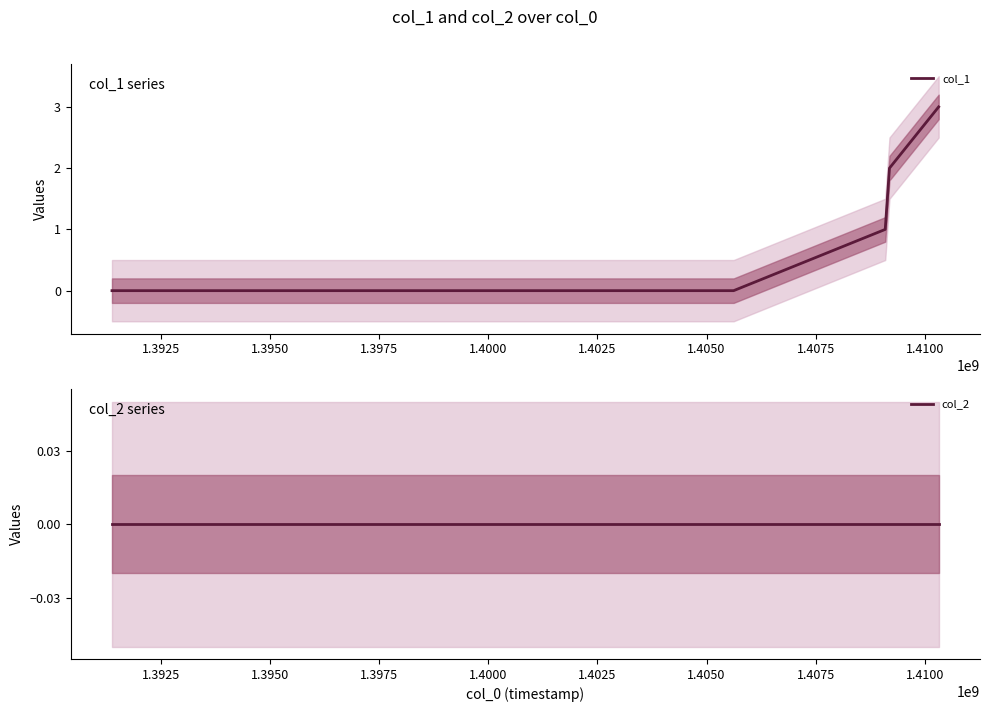

Rank the series by their maximum value, from lowest to highest.

col_2, col_1